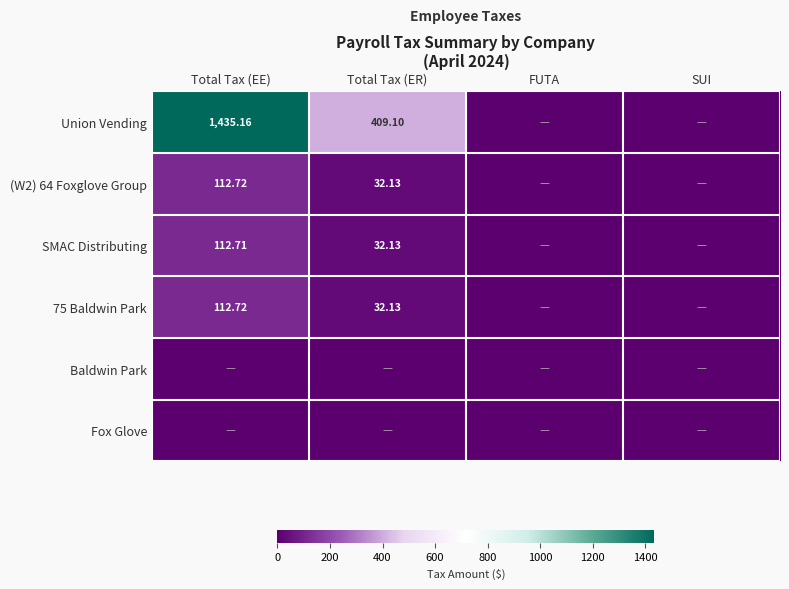

At which label does Fox Glove reach its peak?

Total Tax (EE)